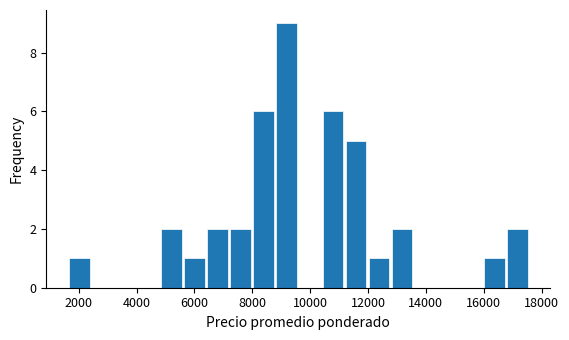

Read against the x-axis, roughly where is the centre of the tallest bar?

9200